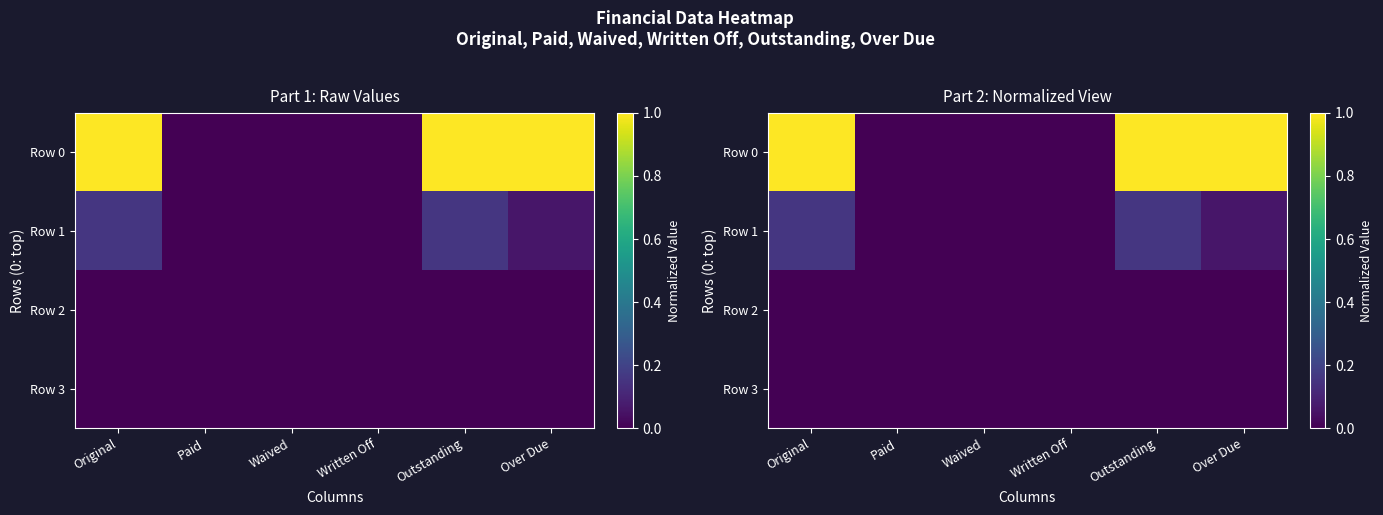

Rank the series by their maximum value, from highest to lowest.

Row 0, Row 1, Row 2, Row 3